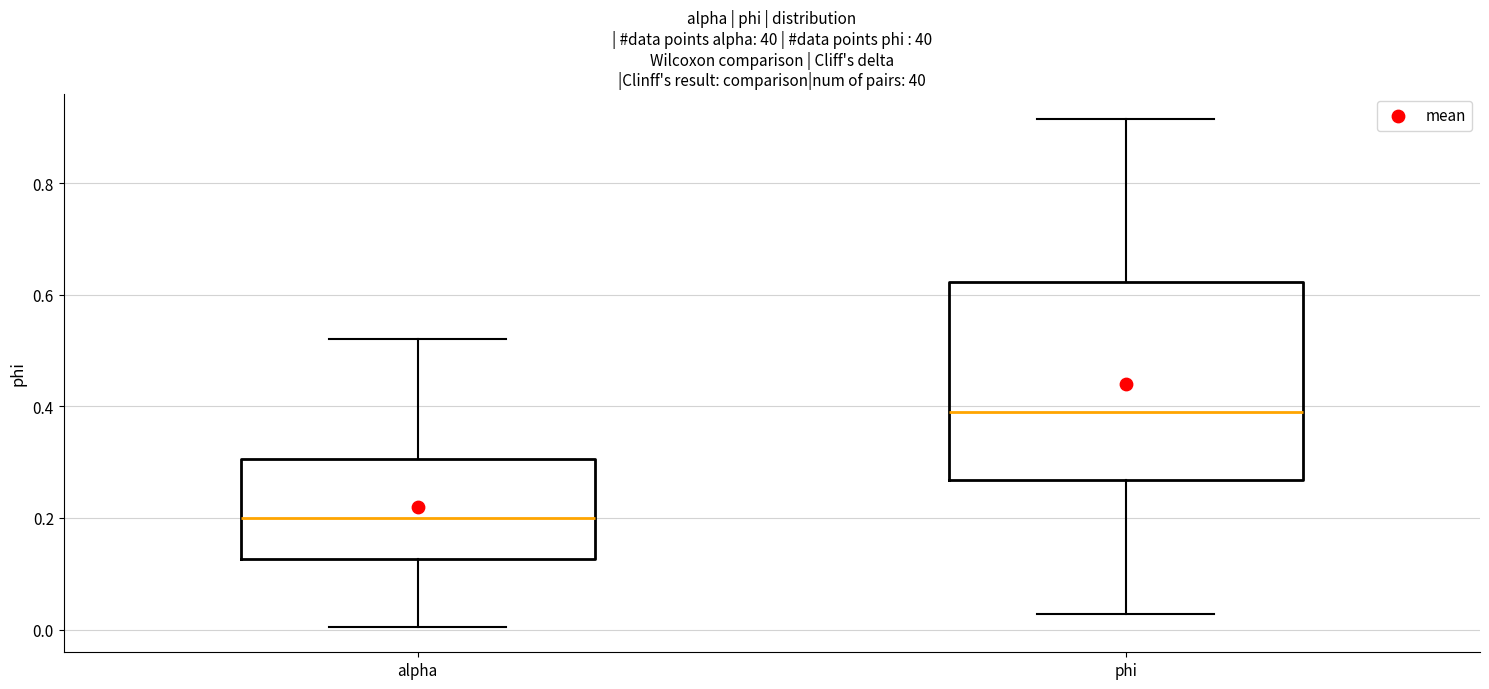

Which box's median line is the lowest?

alpha